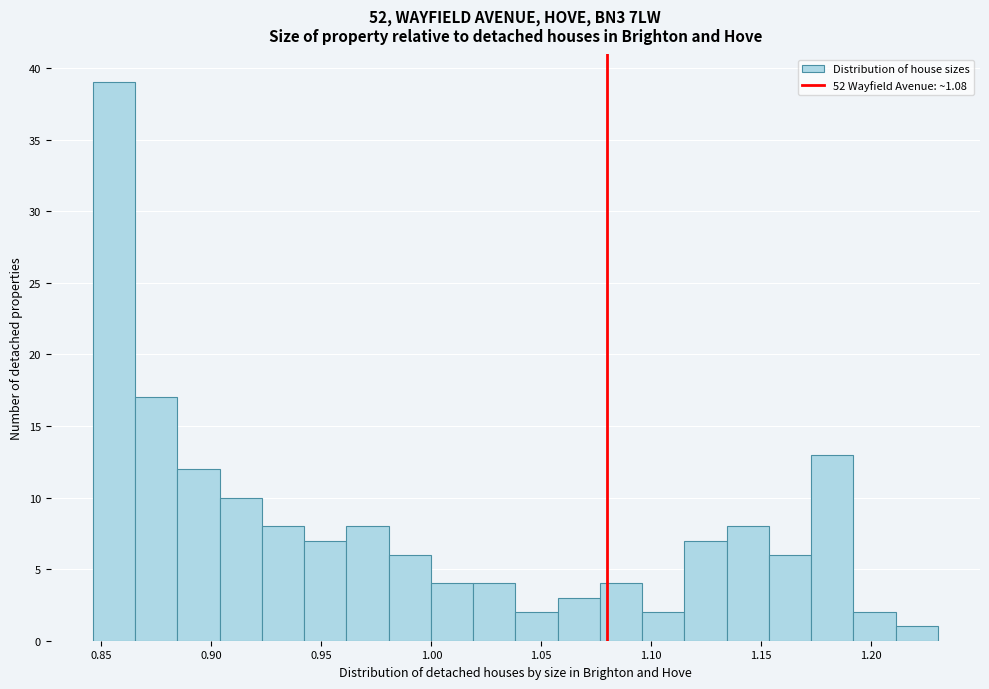

Around what value on the x-axis is the tallest bar? Give the approximate position of its centre, as read against the axis.

0.855